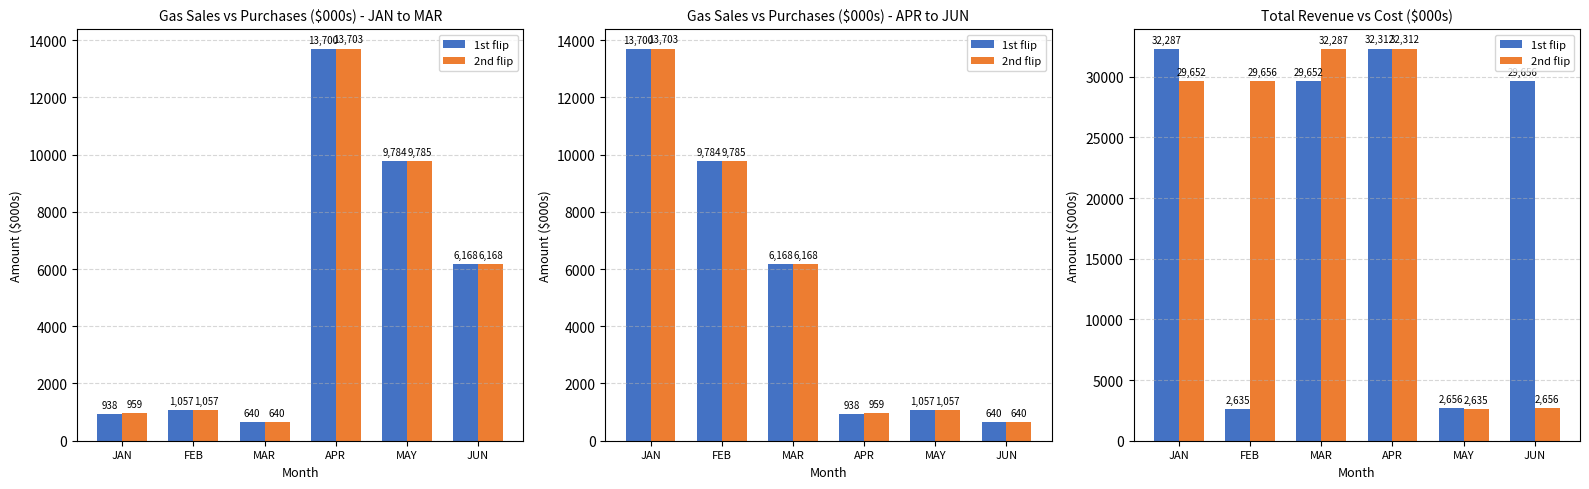

Are the bars horizontal?

No